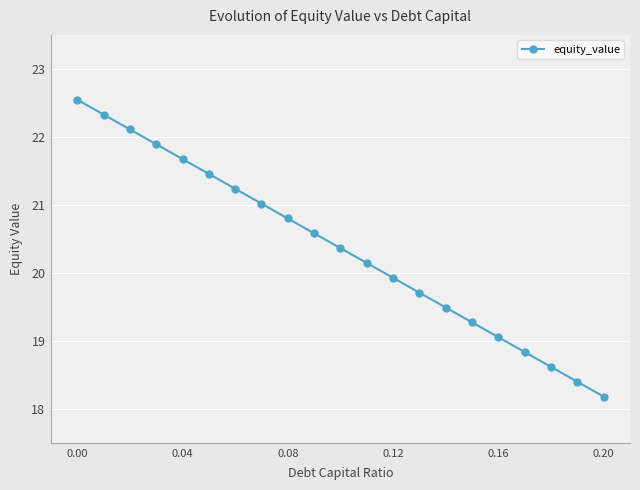

What is the difference between the maximum and minimum values?

4.4